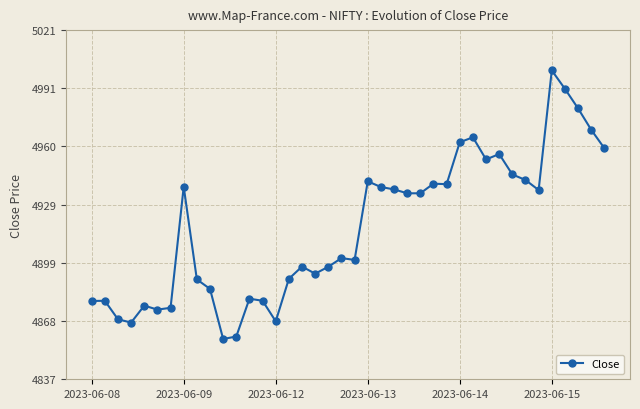

What is the smallest value displayed?

4858.6